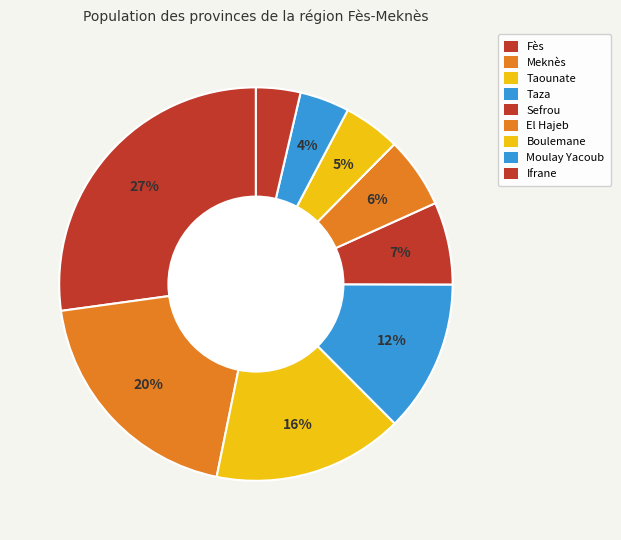

How many segments does this pie chart have?

9